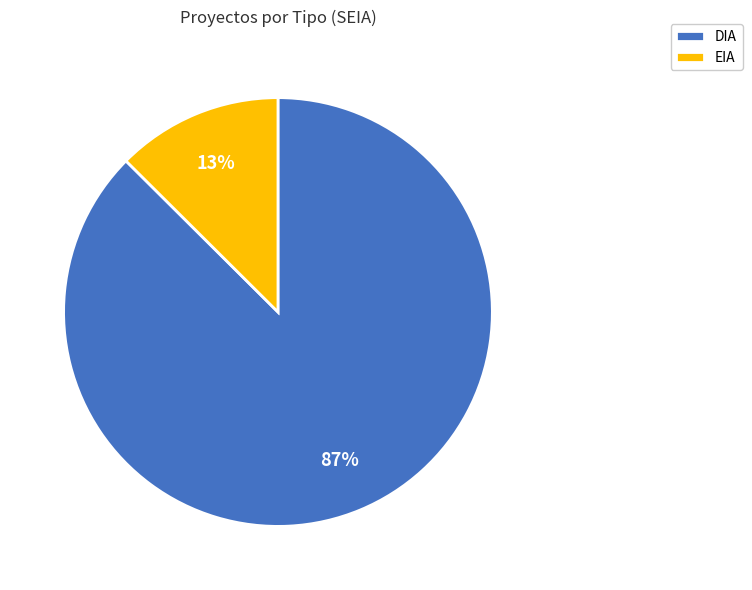

How many segments does this pie chart have?

2